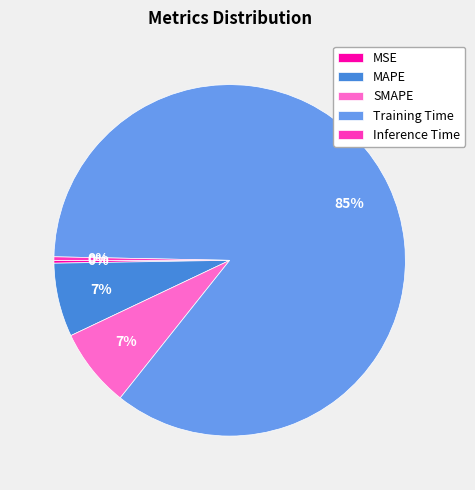

The MAPE slice represents 7% of the pie. True or false?

True